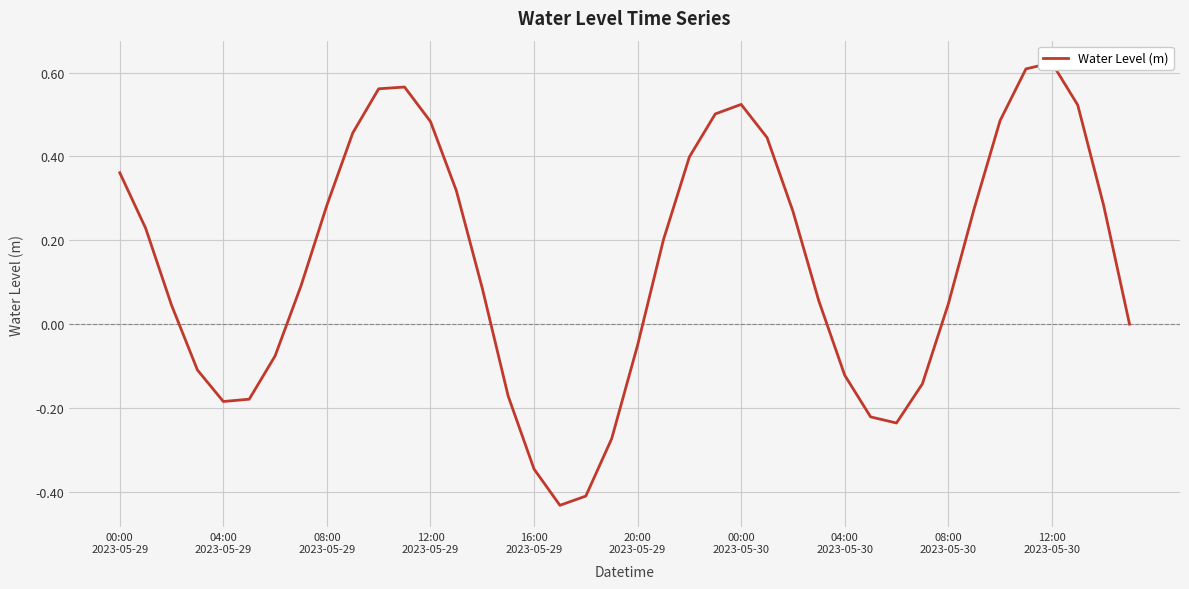

True or false: there are more than 0 points higher than both neighbors.

True